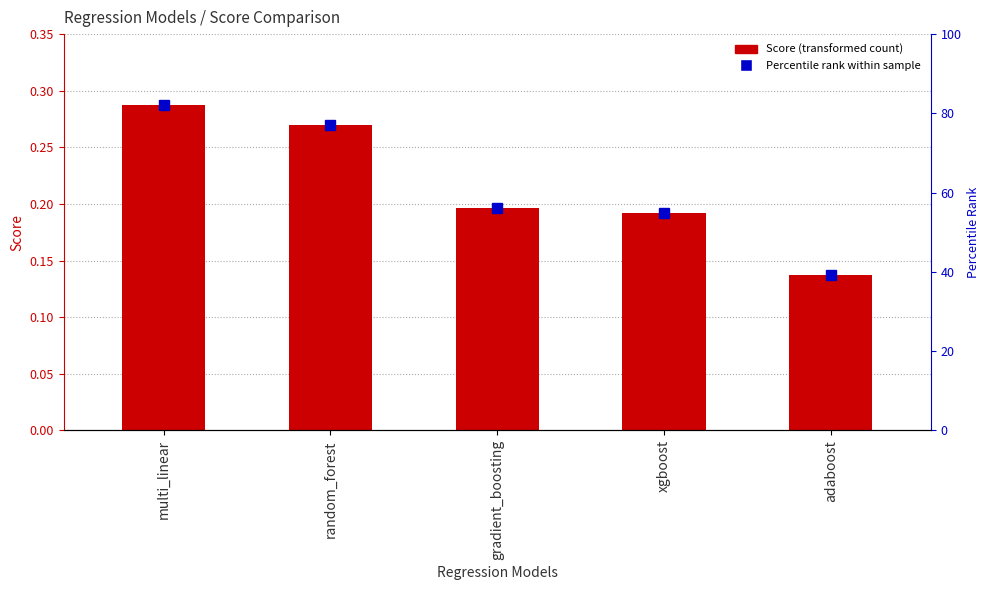

Reading right to left, extract all data points from this chart.

0.1	0.2	0.2	0.3	0.3